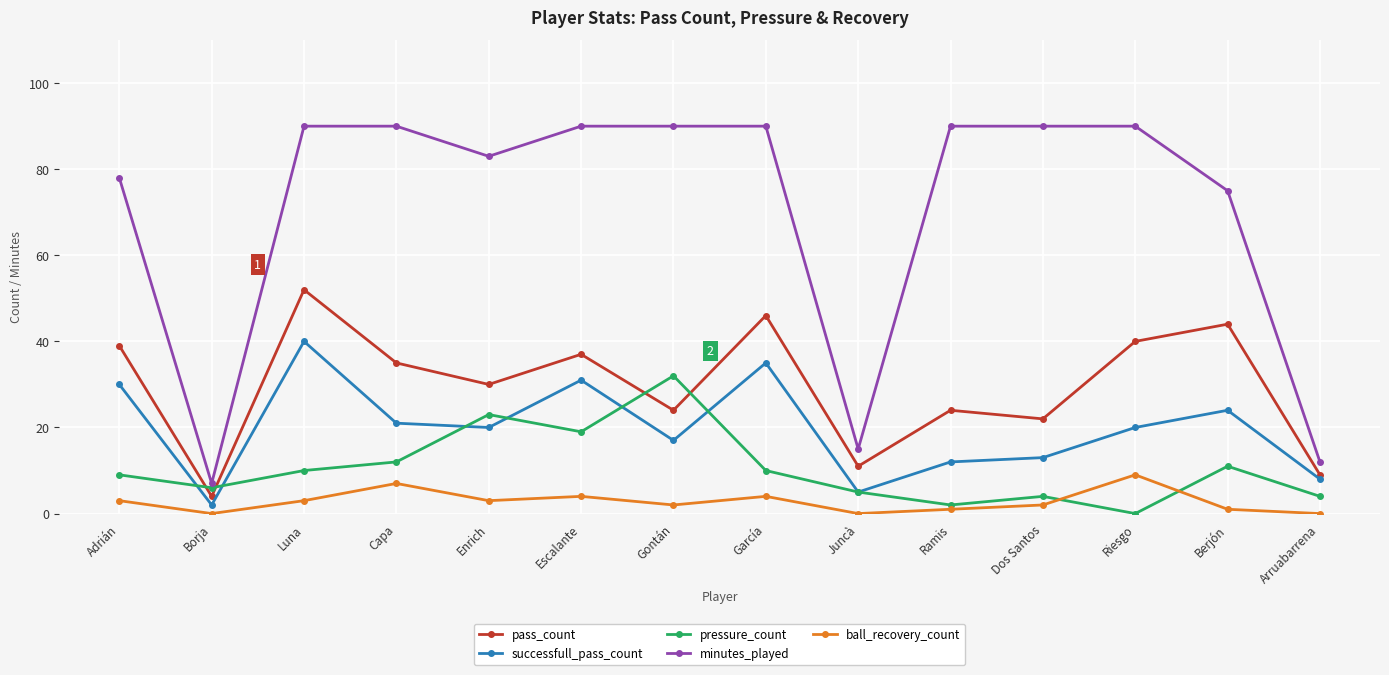

True or false: ball_recovery_count has more than 1 points higher than both neighbors.

True